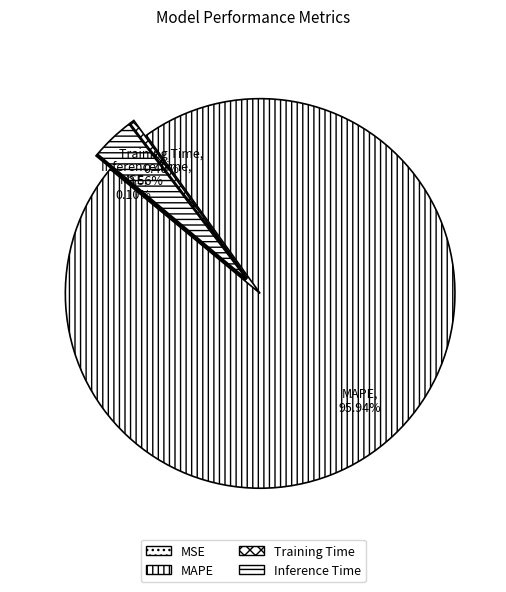

Which slice represents more than half of the pie?

MAPE